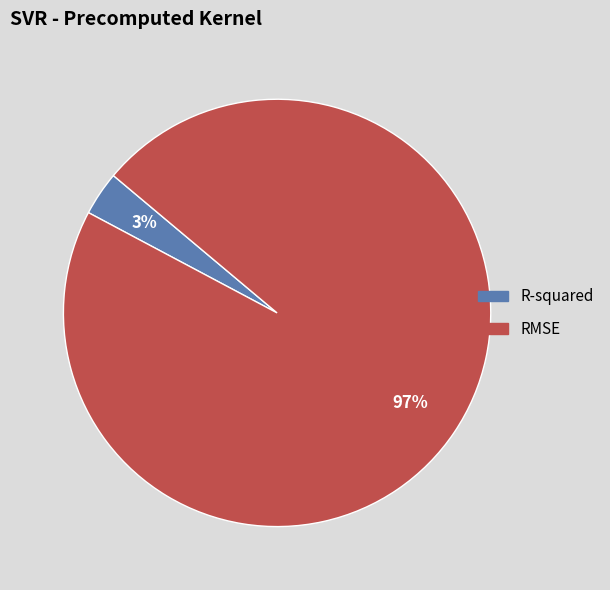

What percentage is the RMSE slice, to the nearest percent?

97%